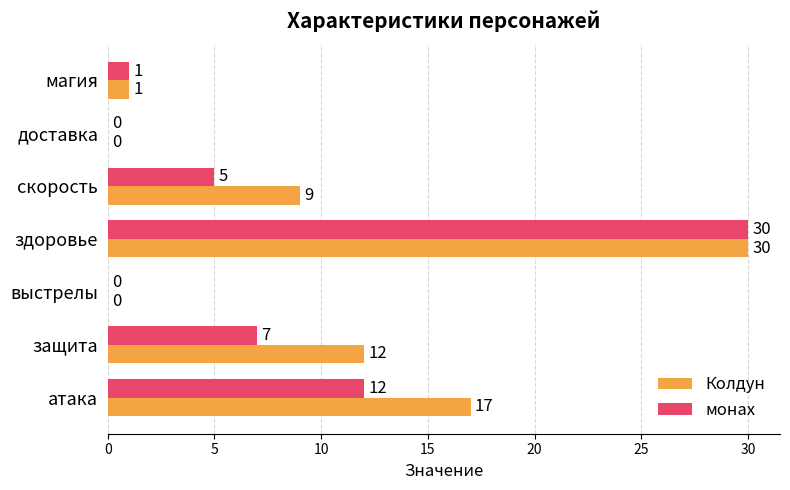

The value of Колдун at здоровье is 30. True or false?

True